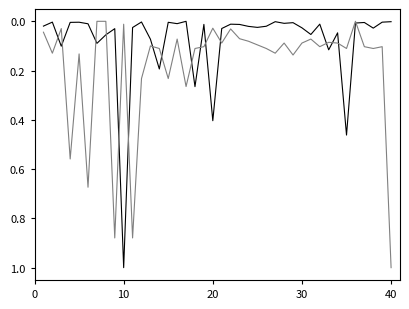

What is the maximum value shown in the chart?

1.0